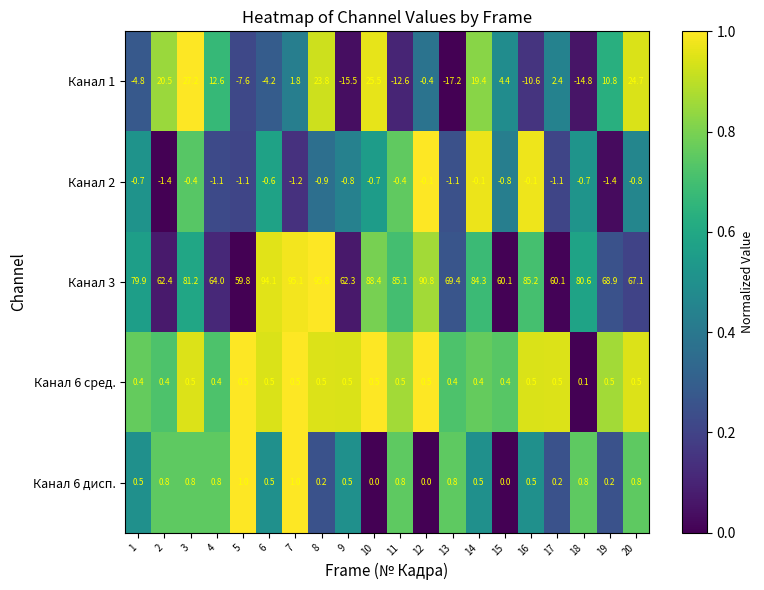

Rank the series at 13 from lowest to highest value.

Канал 1, Канал 2, Канал 6 сред., Канал 6 дисп., Канал 3